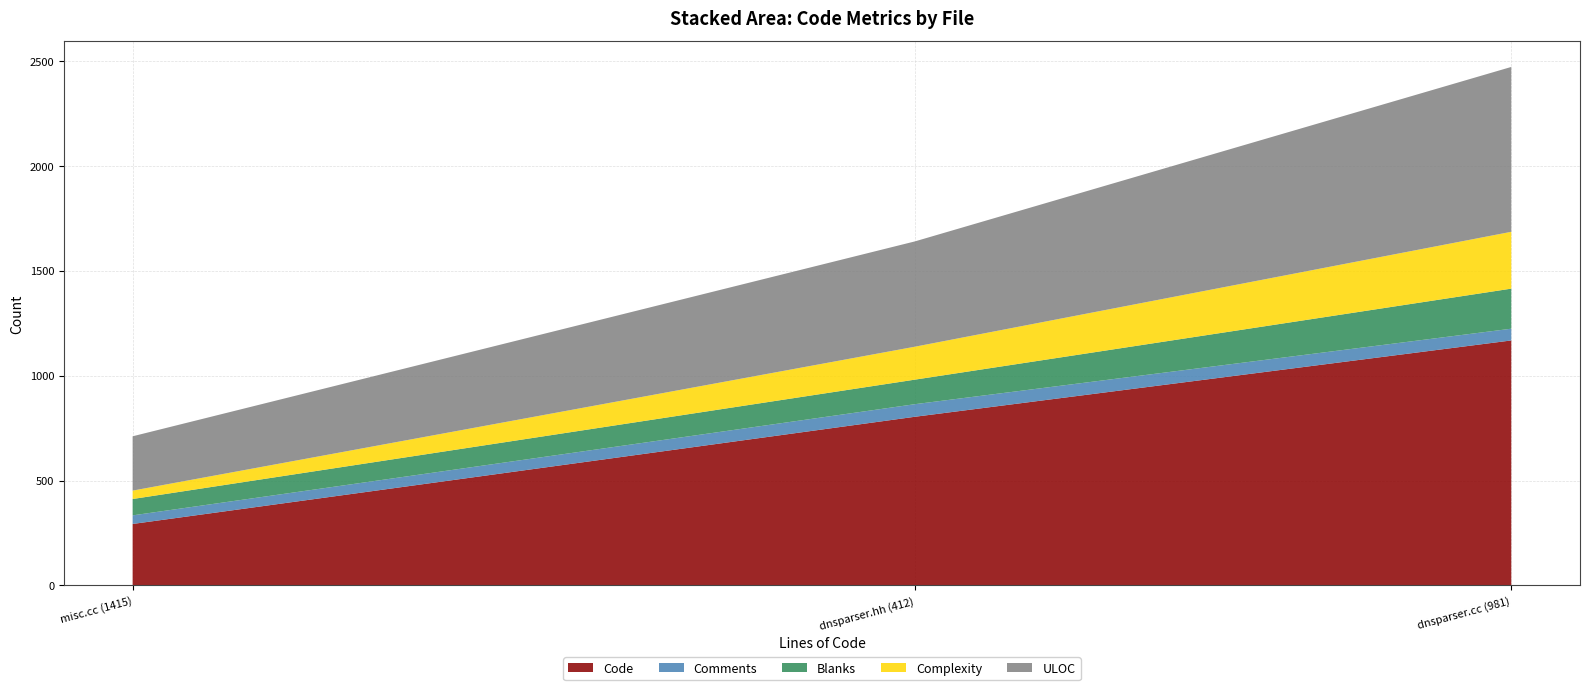

At which category is the sum across all series the highest?

dnsparser.cc (981)